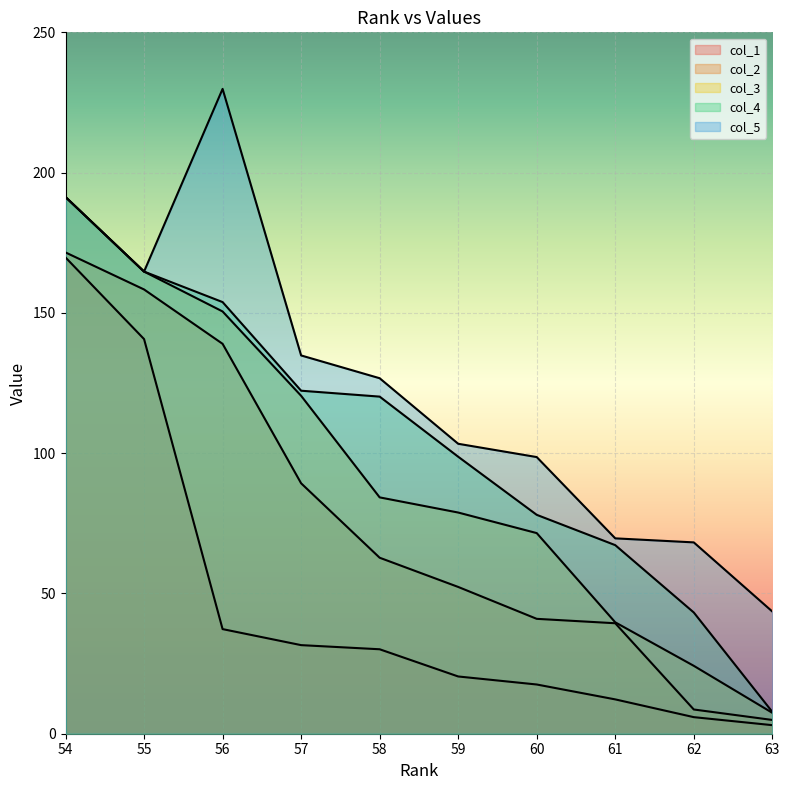

At which label does col_2 first exceed 62?

54